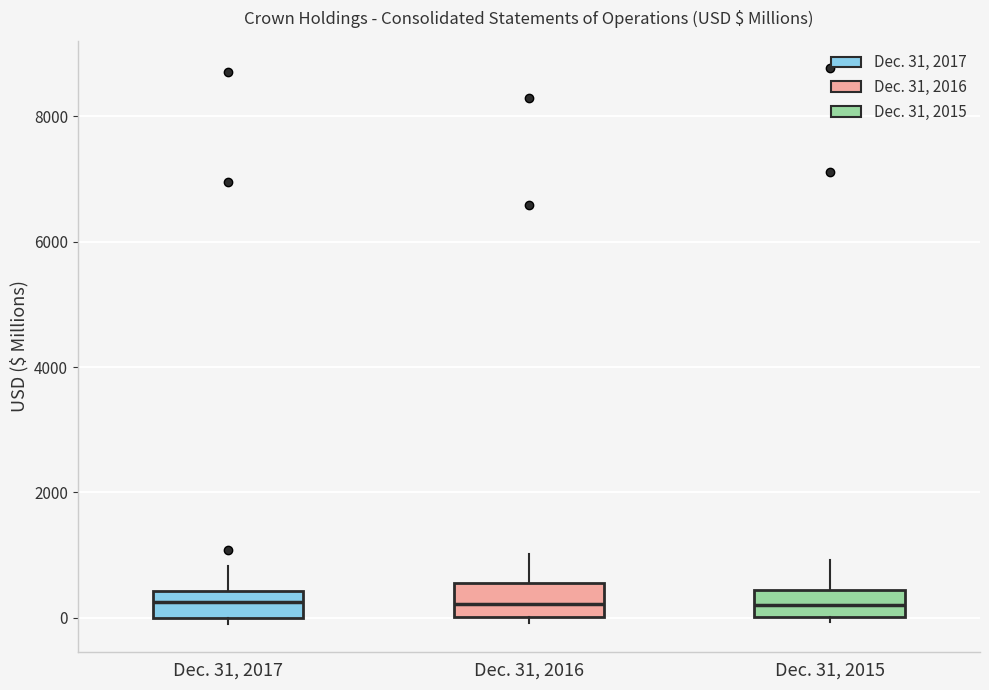

Reading left to right, transcribe this box plot: for each box, give where its median line is, the range the box spans, and where its two whiskers end, as read against the y-axis. The values are not printed on the chart, so give them approximately, as read against the axis.

Dec. 31, 2017: median 200, box 0 to 400, whiskers -200 to 800
Dec. 31, 2016: median 200, box 0 to 600, whiskers 0 (just below the box's lower edge) to 1000
Dec. 31, 2015: median 200, box 0 to 400, whiskers 0 (just below the box's lower edge) to 1000